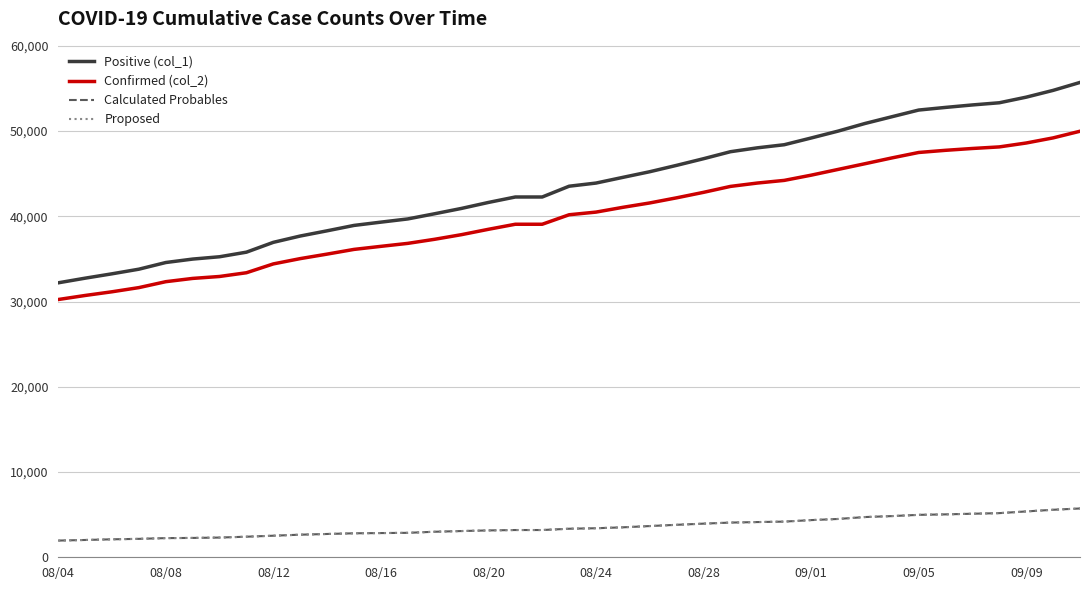

What is the difference between the maximum and minimum values in the Positive (col_1) series?

23507